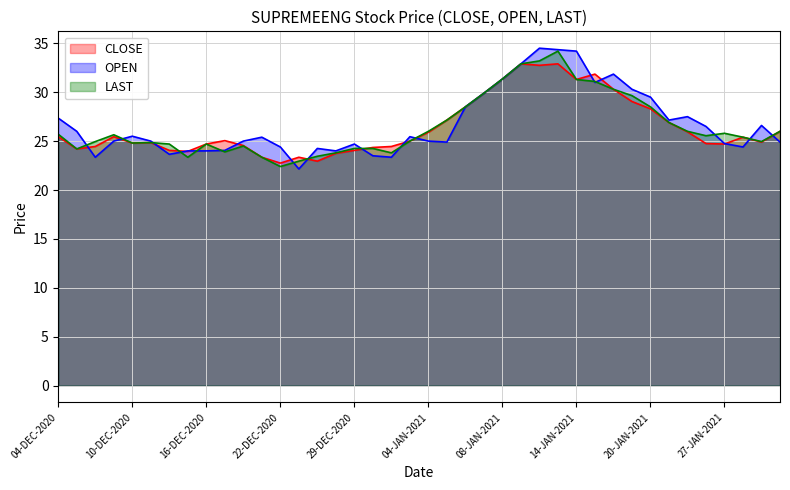

How many lines are shown in the chart?

3